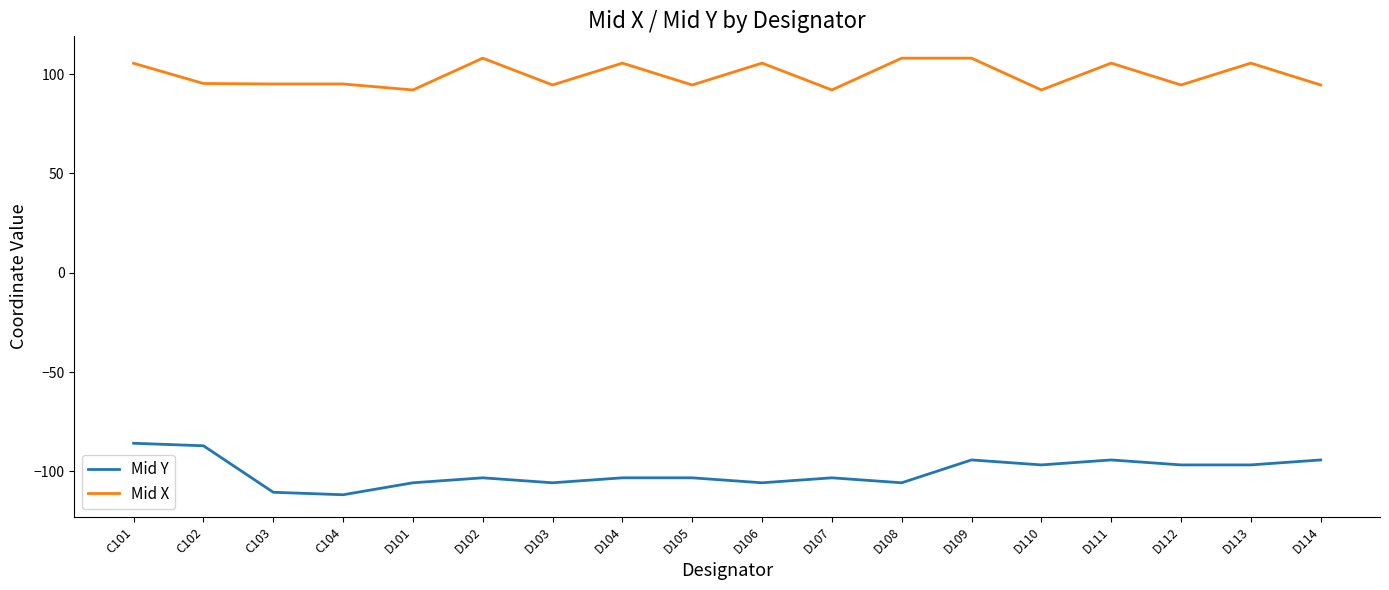

True or false: Mid X and Mid Y intersect in this chart.

False